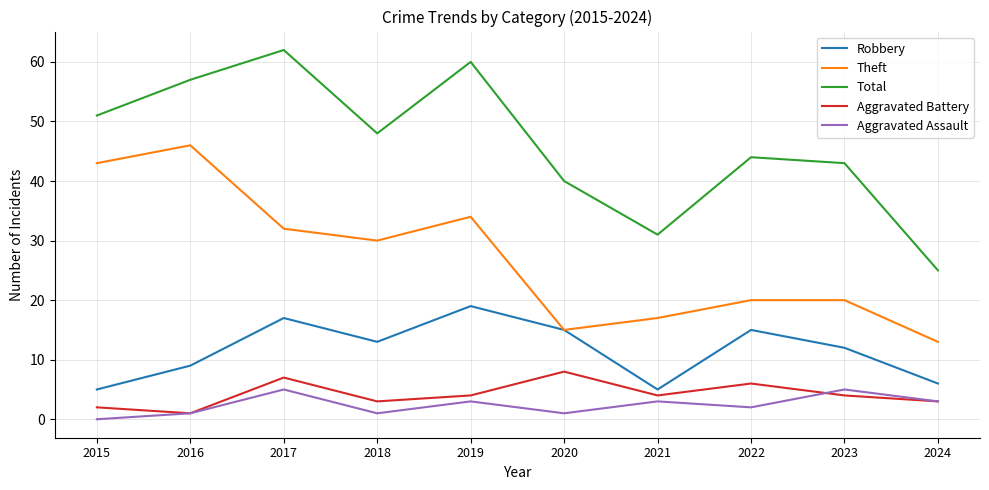

What are all the series names shown in the legend?

Robbery, Theft, Total, Aggravated Battery, Aggravated Assault